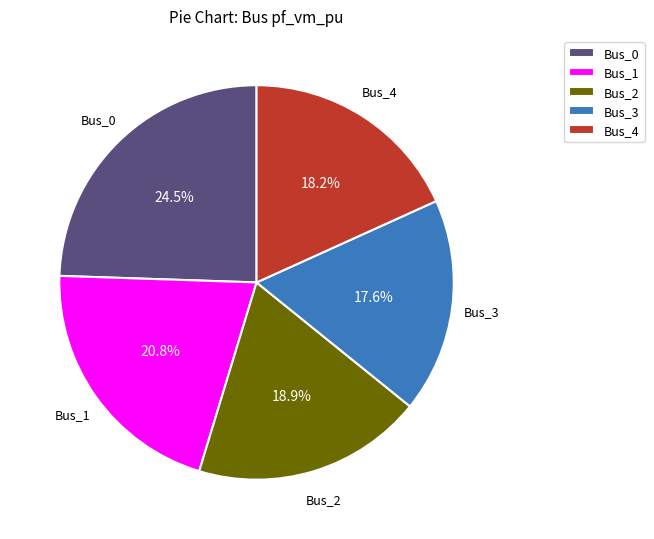

What percentage is the Bus_2 slice, to the nearest percent?

19%